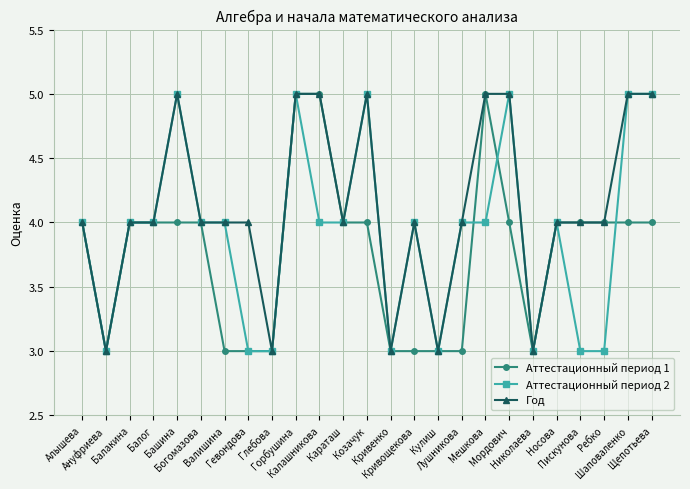

Rank the series by their average value, from highest to lowest.

Год, Аттестационный период 2, Аттестационный период 1